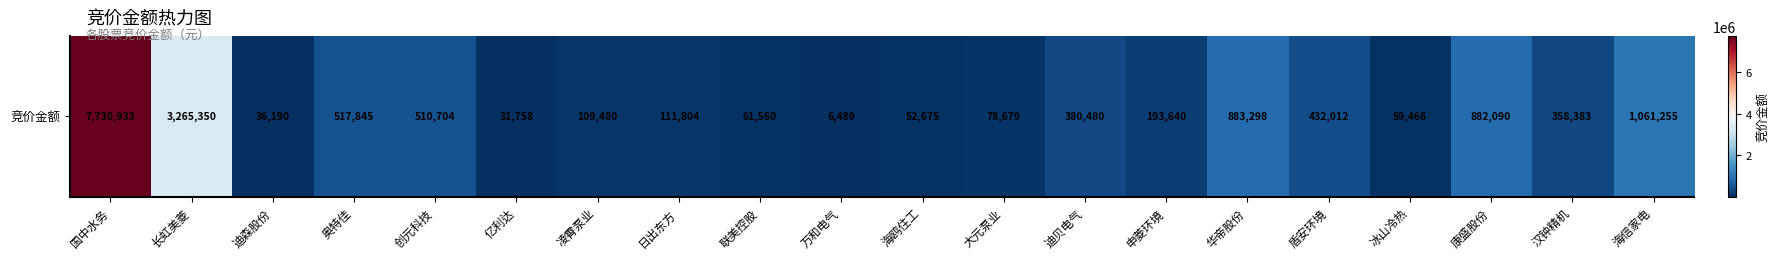

What is the maximum value shown in the chart?

7730933